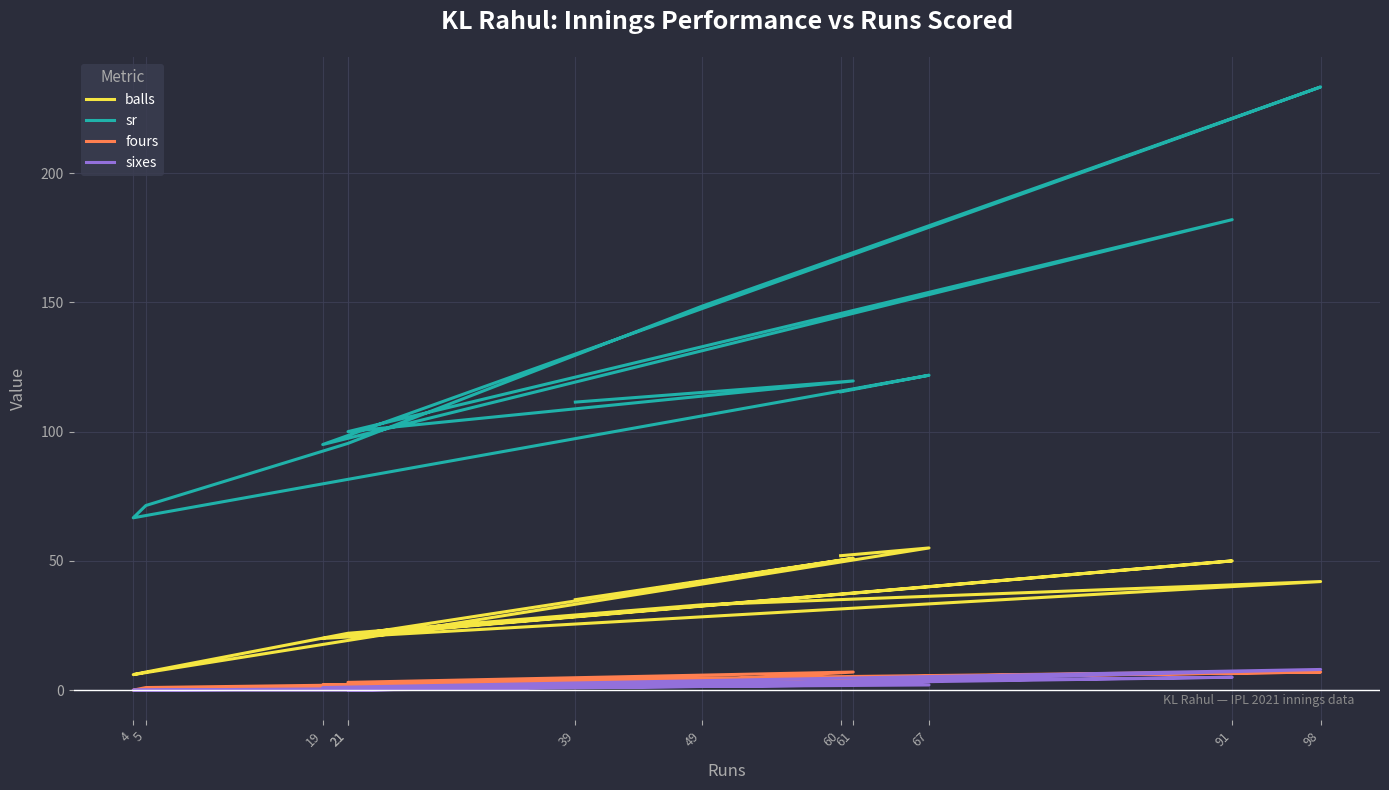

True or false: sr has more than 0 points higher than both neighbors.

True